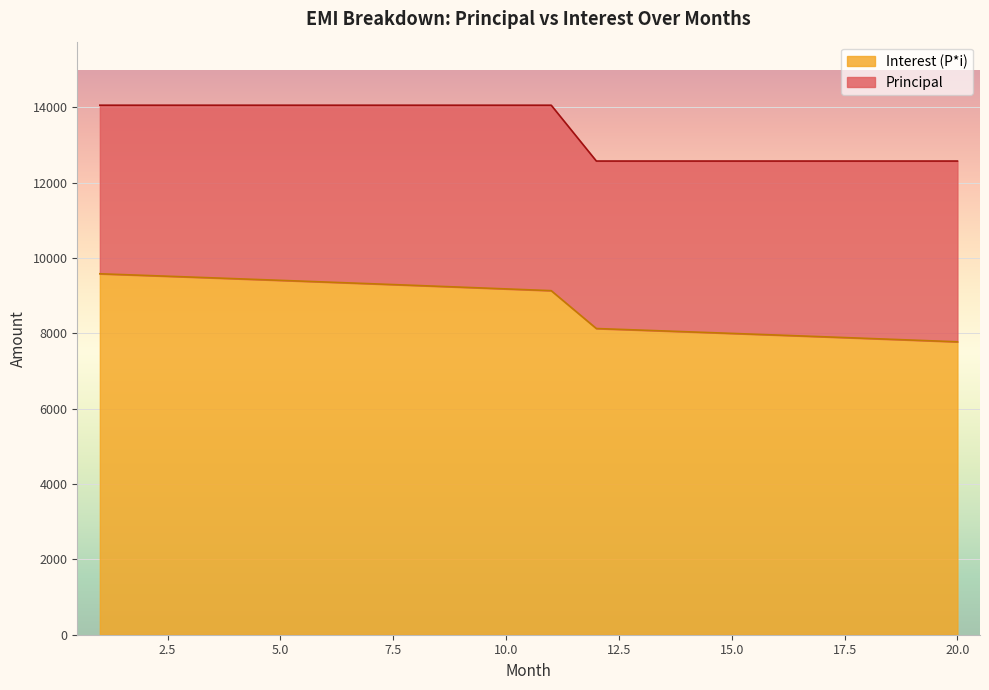

At which label is the value closest to 8680?

11